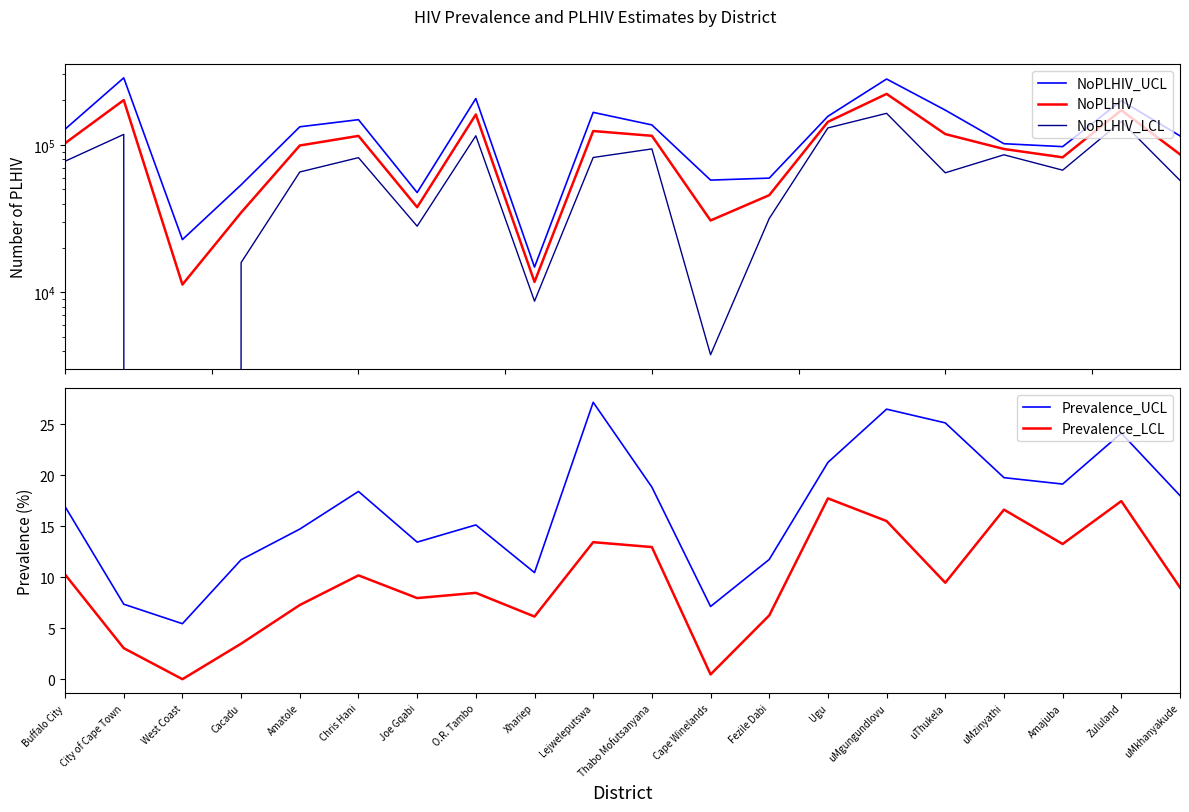

What position from the left is Ugu?

14